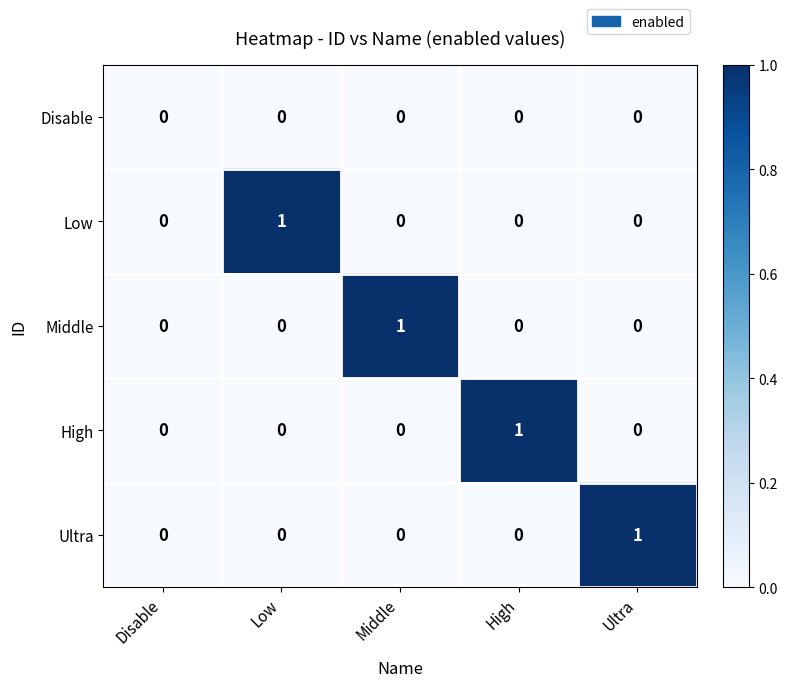

The value of Middle at Low is 0. True or false?

True